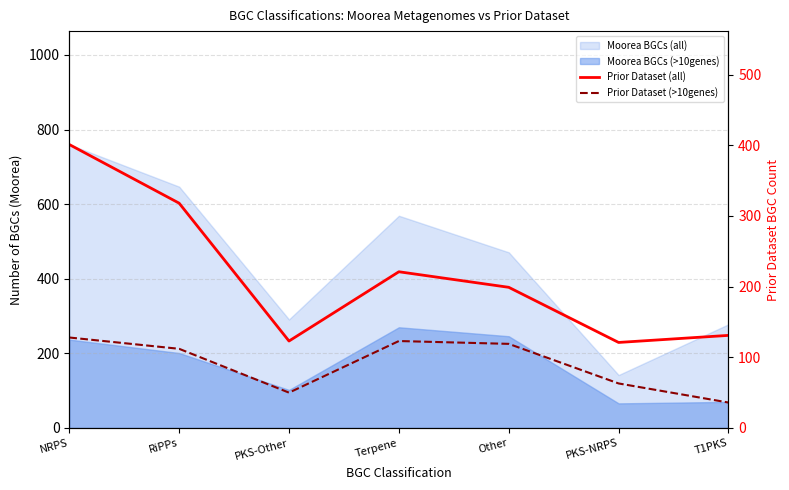

Which label corresponds to the largest value in the chart?

NRPS